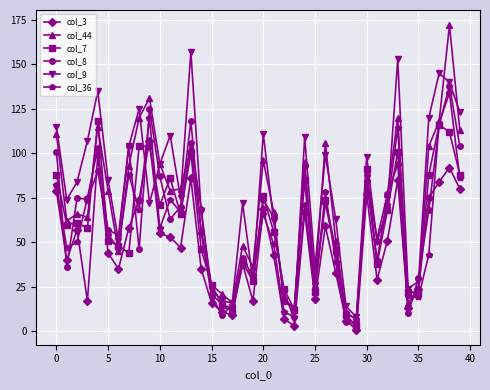

True or false: col_44 has more than 2 points higher than both neighbors.

True